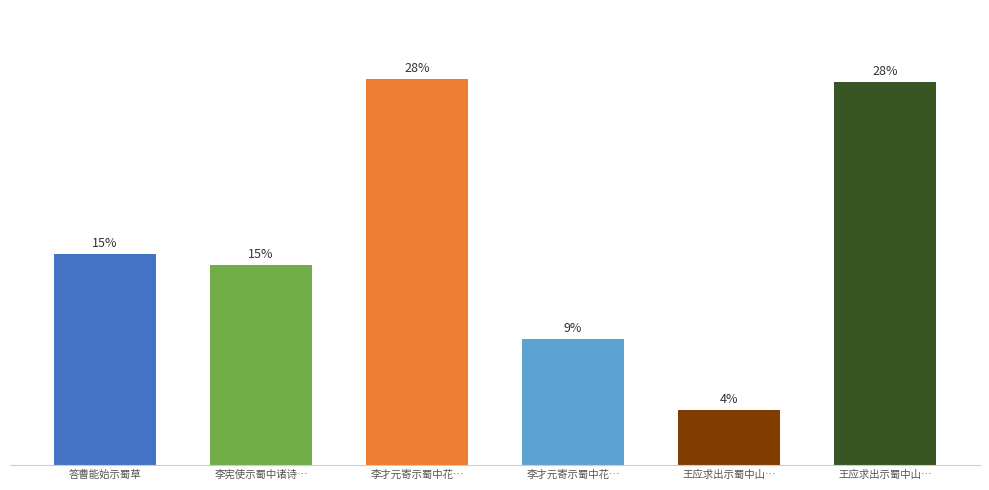

What is the sum of the values at 王应求出示蜀中山… and 王应求出示蜀中山…?

32.2